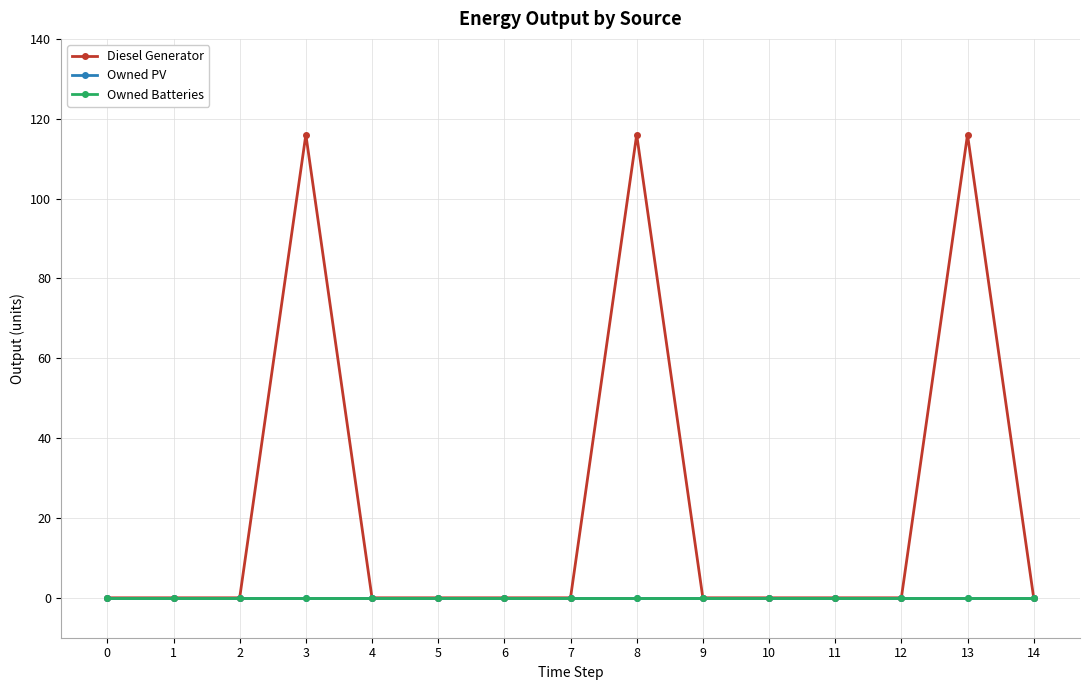

At how many categories does at least one series exceed 103?

3